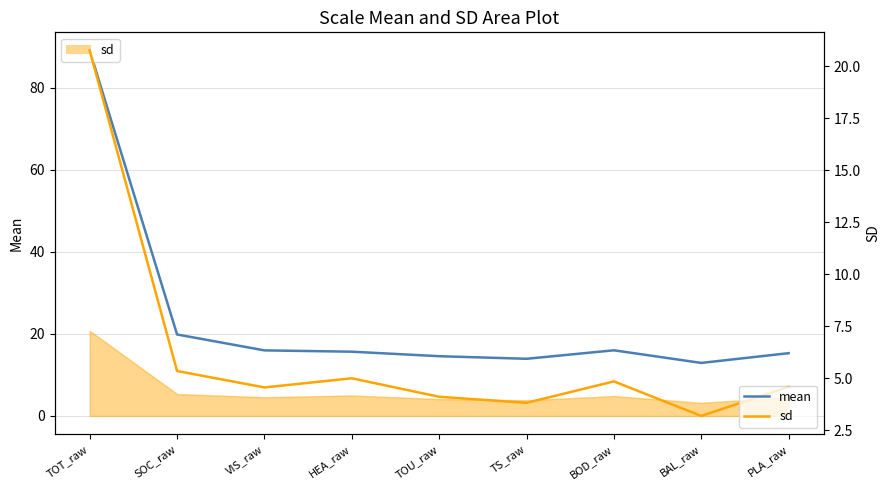

Which series has the widest spread of values?

mean